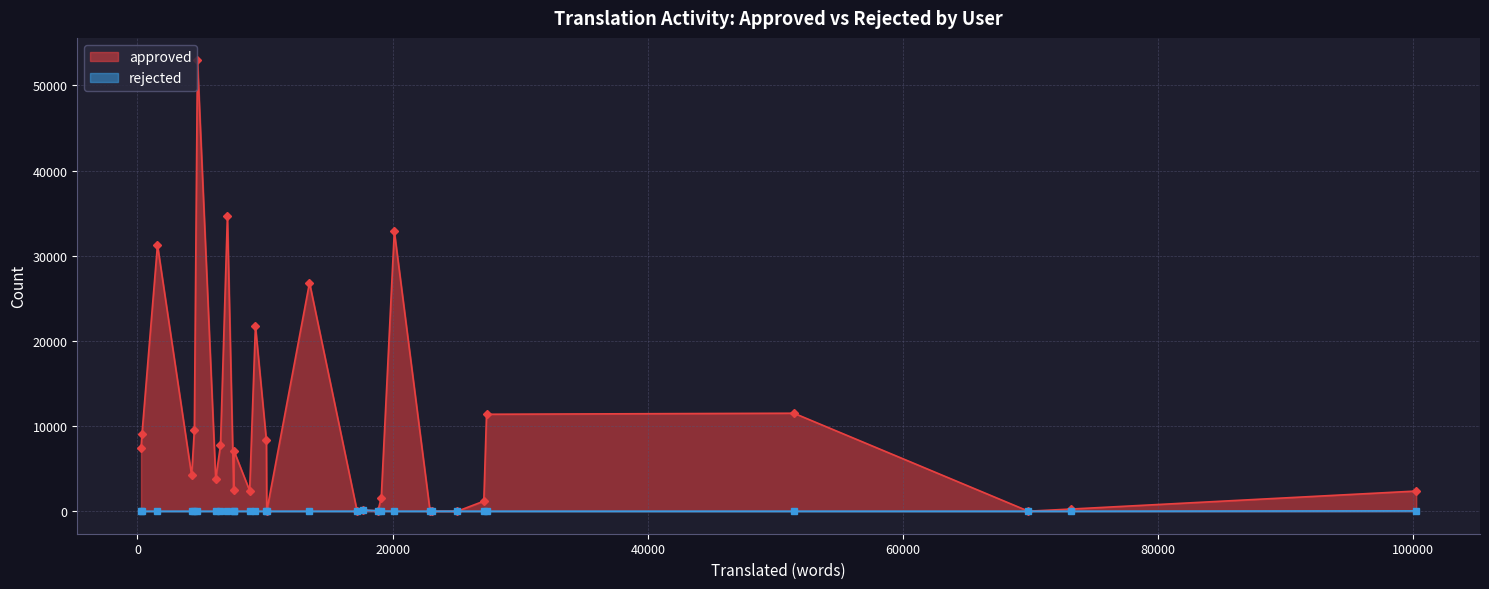

What is the average value of the approved series?

9699